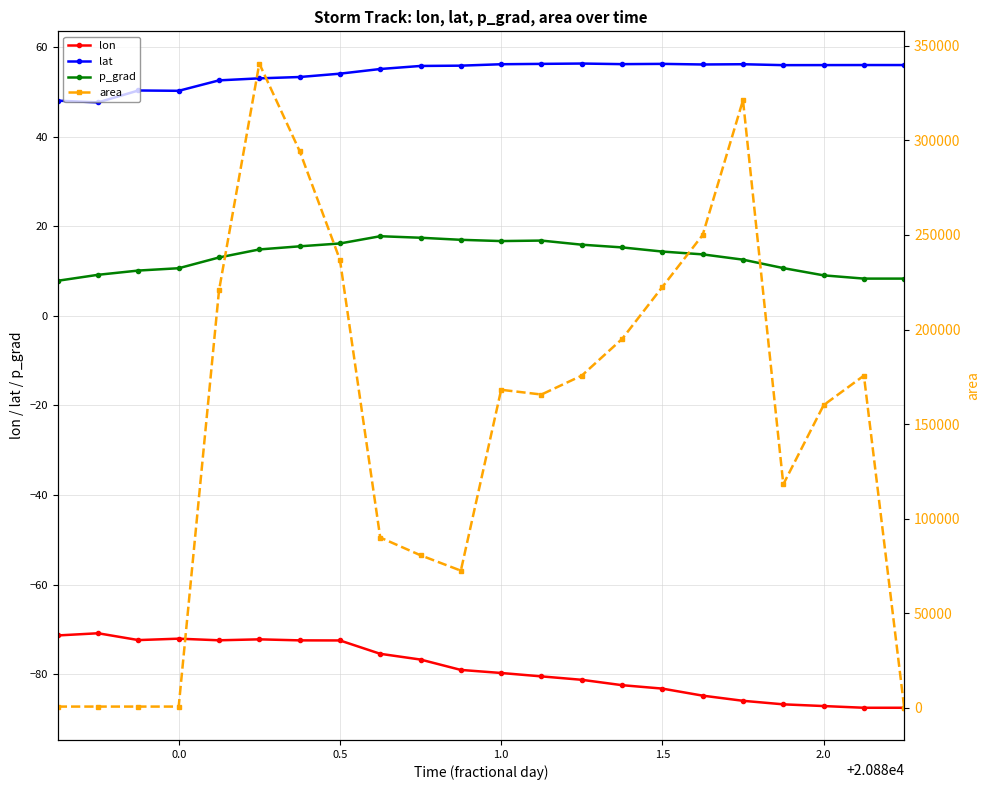

What are all the series names shown in the legend?

lon, lat, p_grad, area